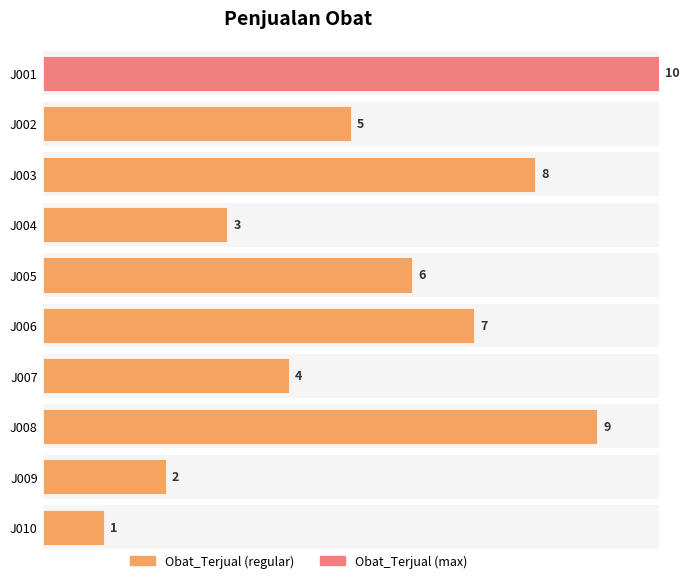

Which label corresponds to the largest value in the chart?

J001